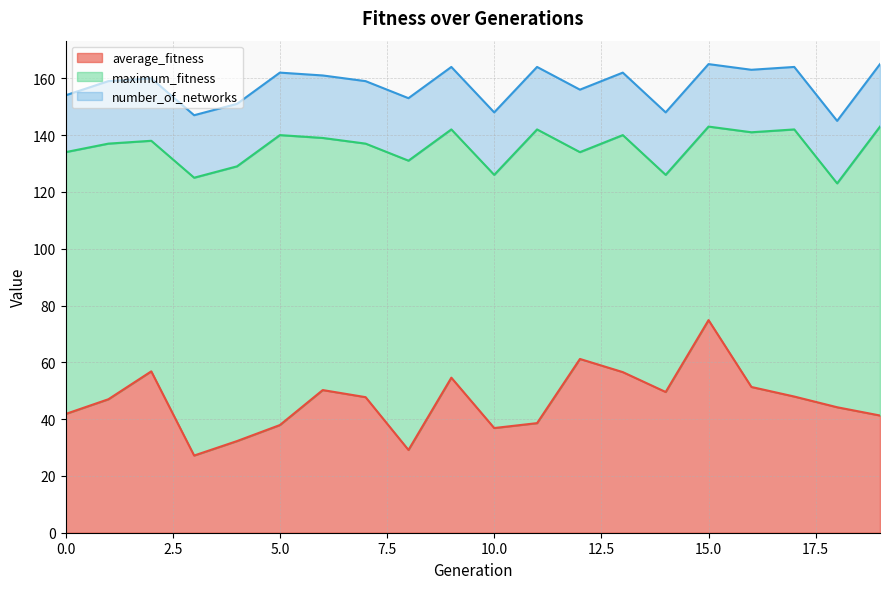

What is the minimum value for average_fitness?

27.2